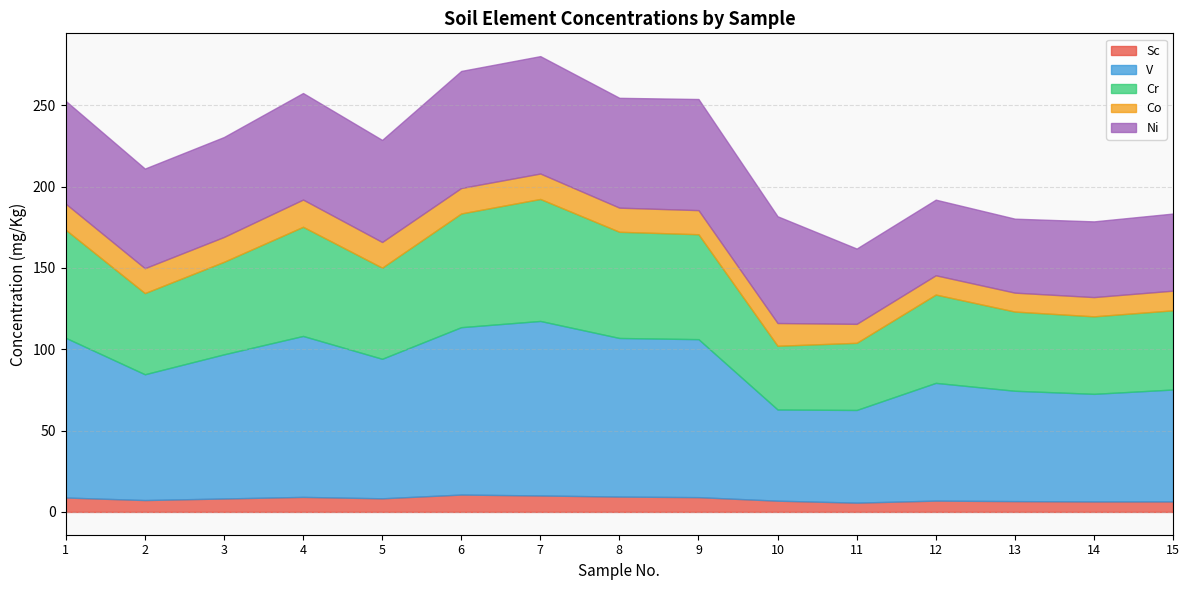

What is the total value across all series at 1?

252.7